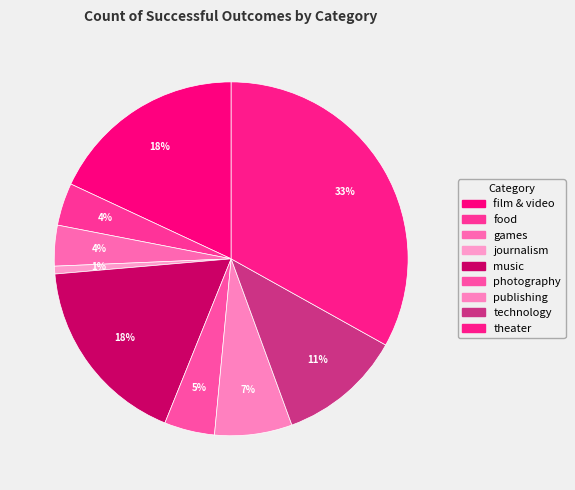

What percentage is the photography slice, to the nearest percent?

5%